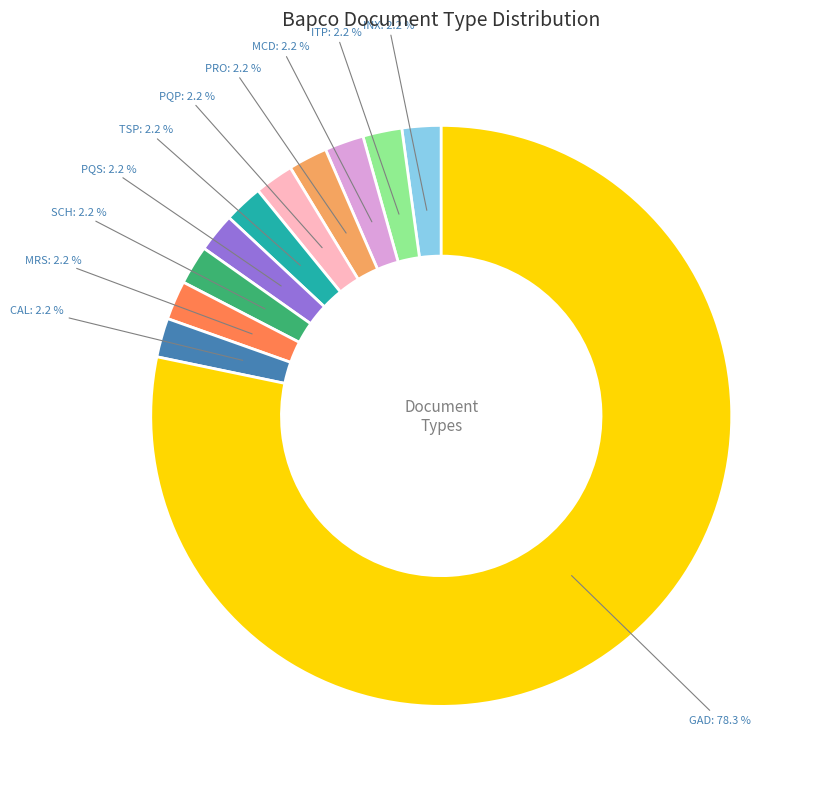

How many segments does this pie chart have?

11